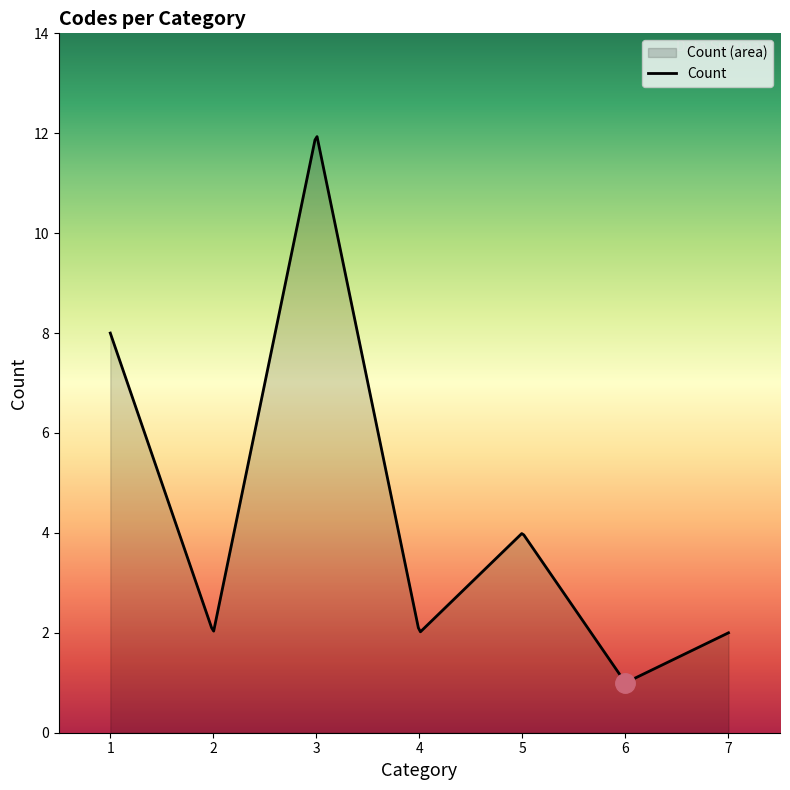

The value at 5 is 4. True or false?

True